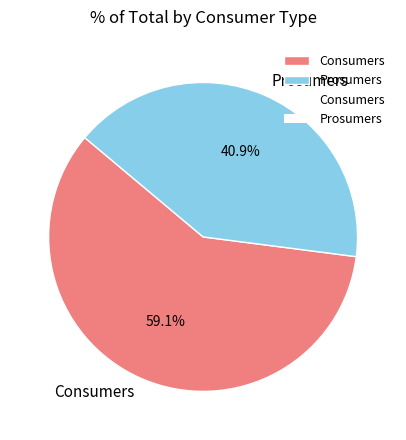

The Consumers slice represents 54% of the pie. True or false?

False